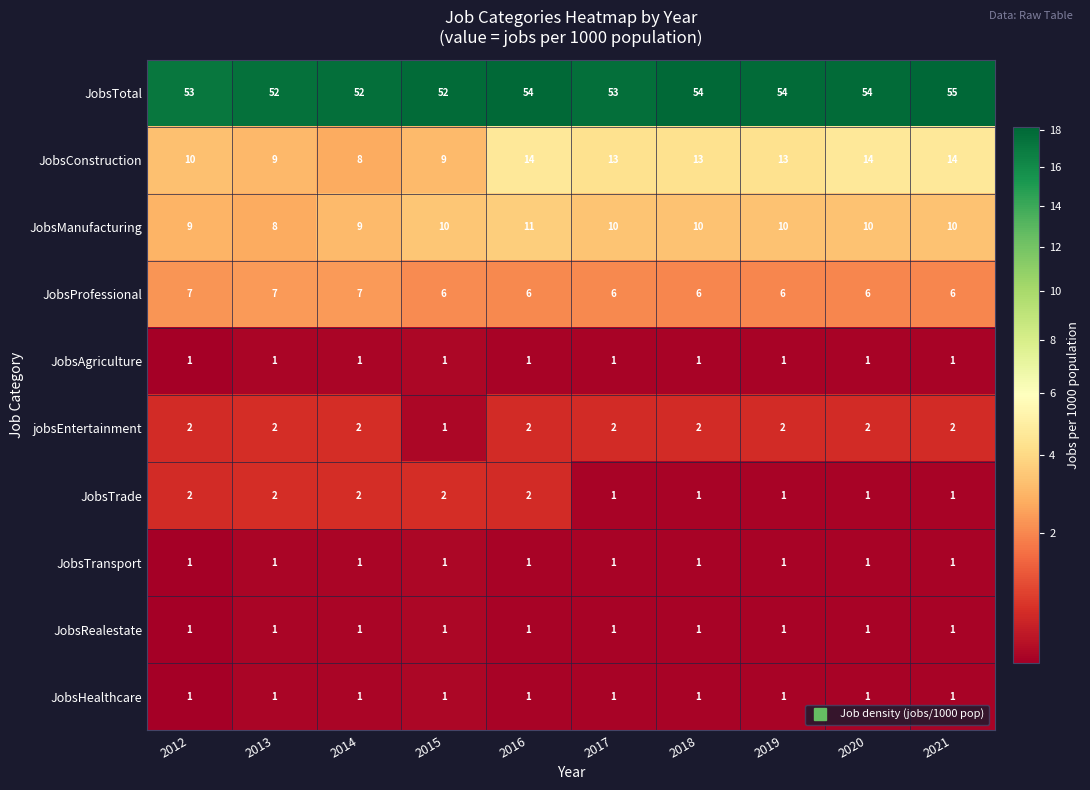

Between 2012 and 2018, which series saw the biggest shift?

JobsConstruction